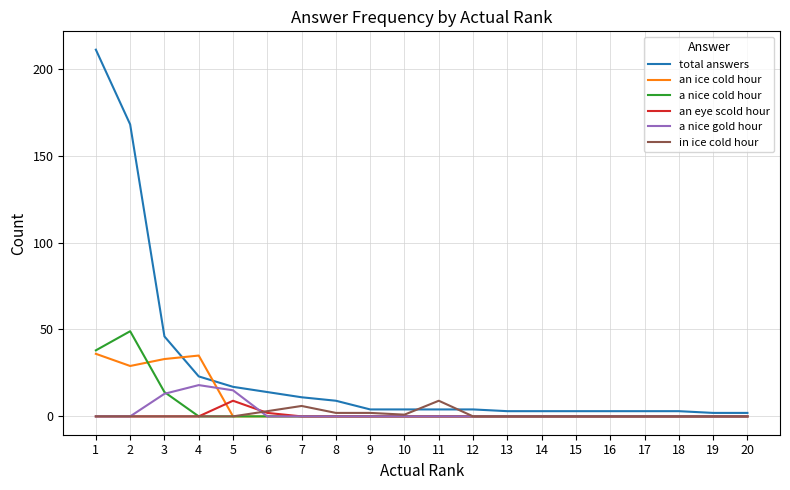

The value of an eye scold hour at 7 is 0. True or false?

True